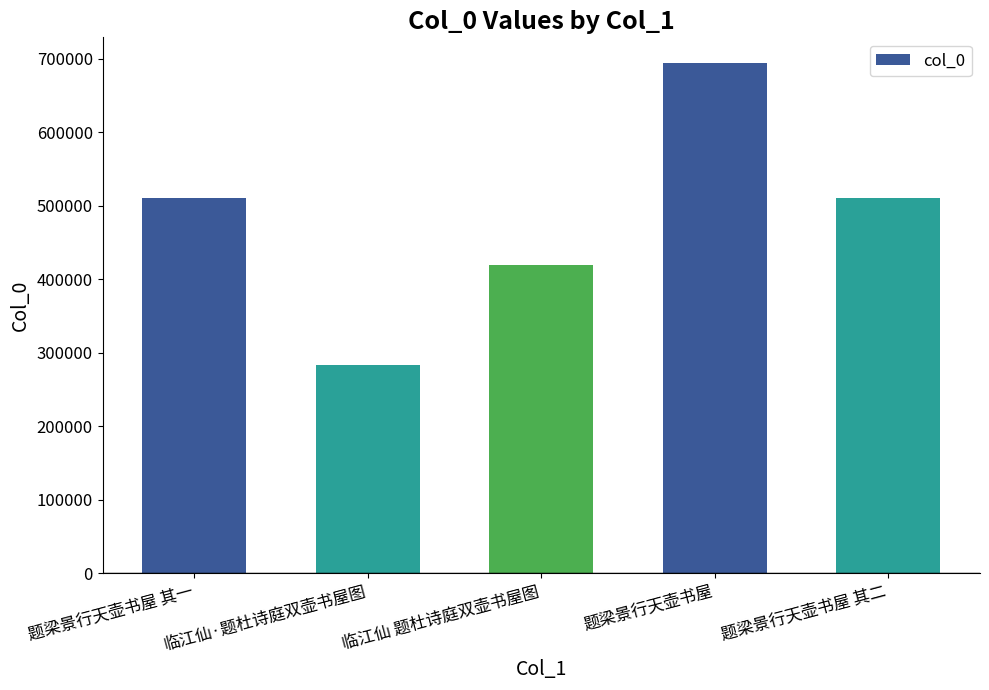

The chart shows a value of 202882 at 题梁景行天壶书屋 其一. True or false?

False